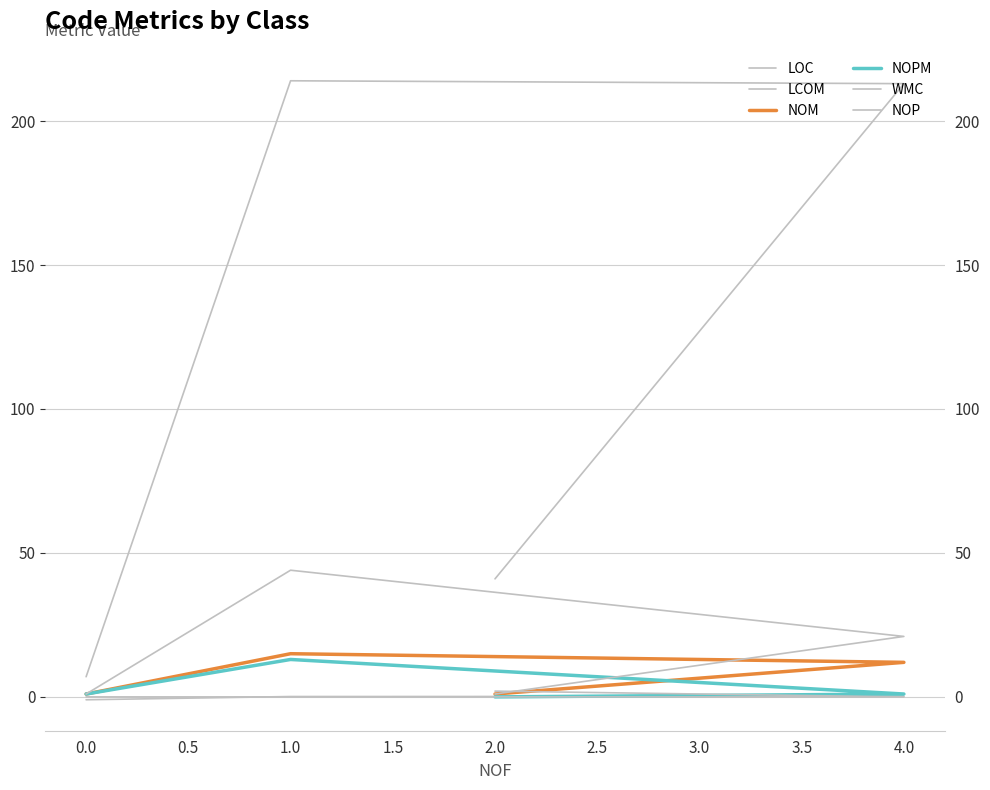

Does the chart display data point markers on the line(s)?

No